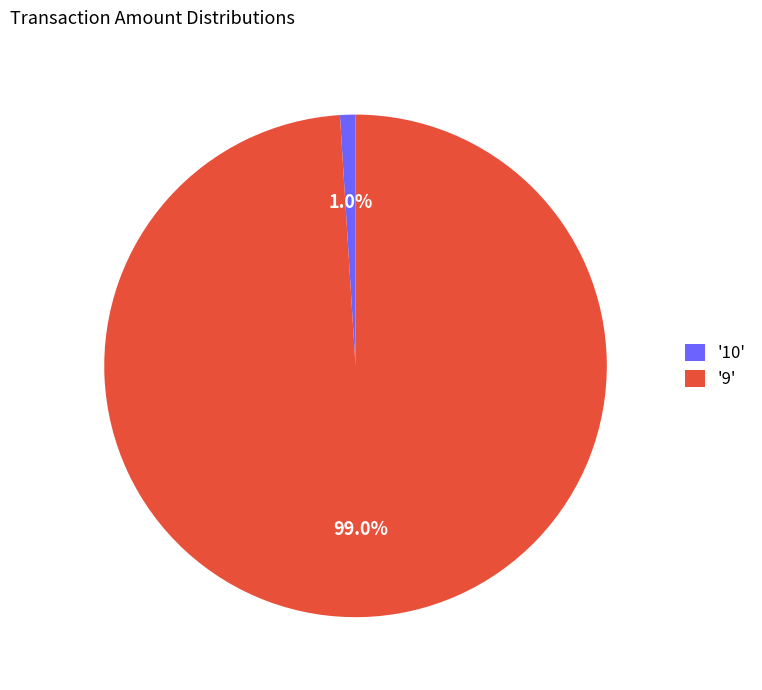

How many slices are in this pie chart?

2